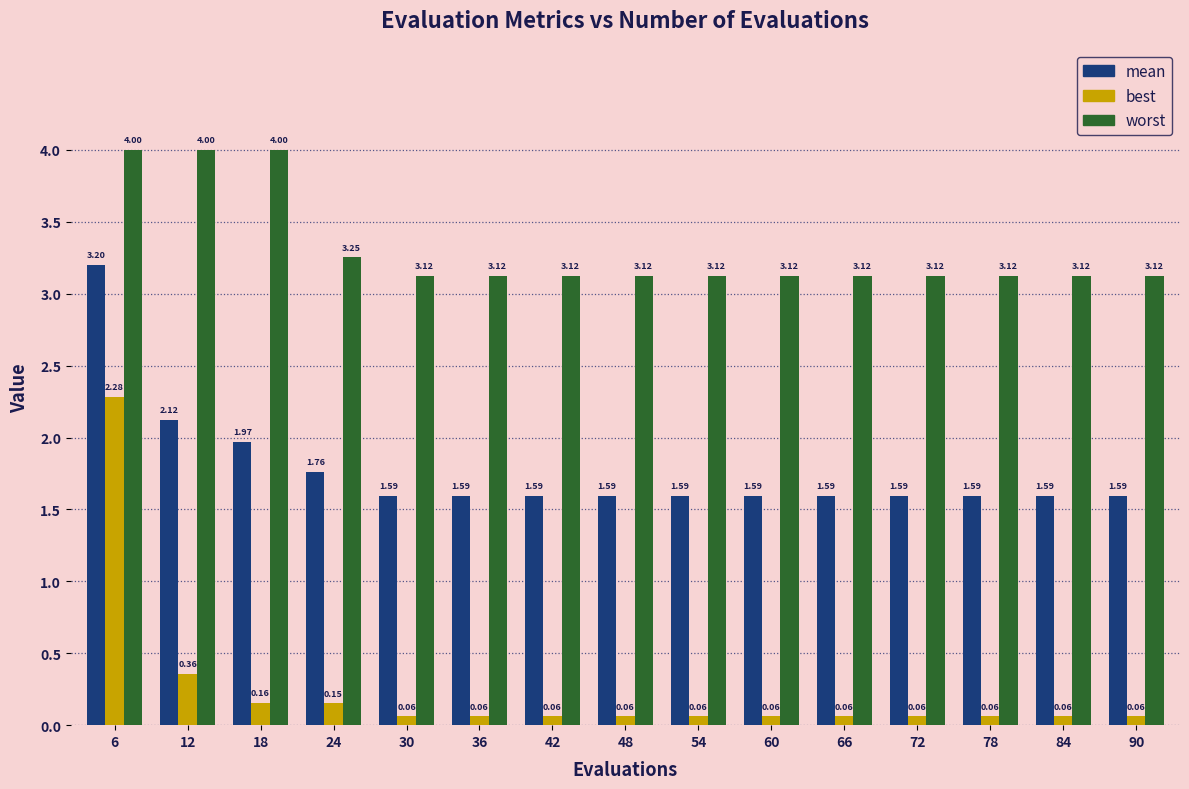

What is the sum of all mean values?

26.6